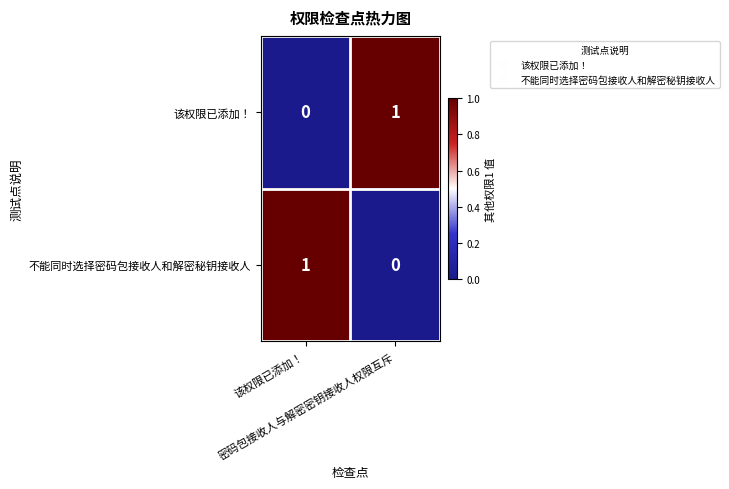

Count the number of data series in this chart.

2